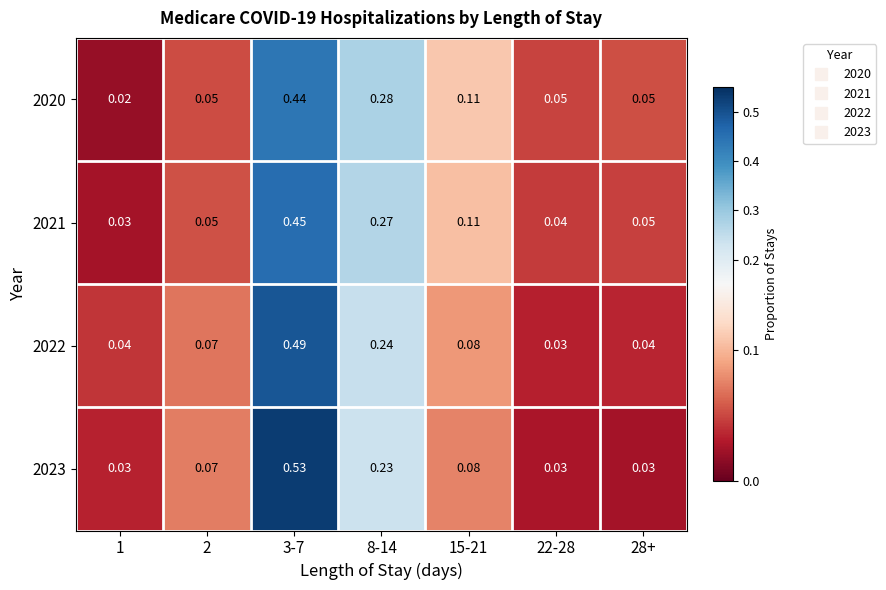

Reading right to left, list all the values displayed in this chart.

2020: 28+=0.1	22-28=0.1	15-21=0.1	8-14=0.3	3-7=0.4	2=0.1	1=0.0
2021: 28+=0.1	22-28=0.0	15-21=0.1	8-14=0.3	3-7=0.5	2=0.1	1=0.0
2022: 28+=0.0	22-28=0.0	15-21=0.1	8-14=0.2	3-7=0.5	2=0.1	1=0.0
2023: 28+=0.0	22-28=0.0	15-21=0.1	8-14=0.2	3-7=0.5	2=0.1	1=0.0